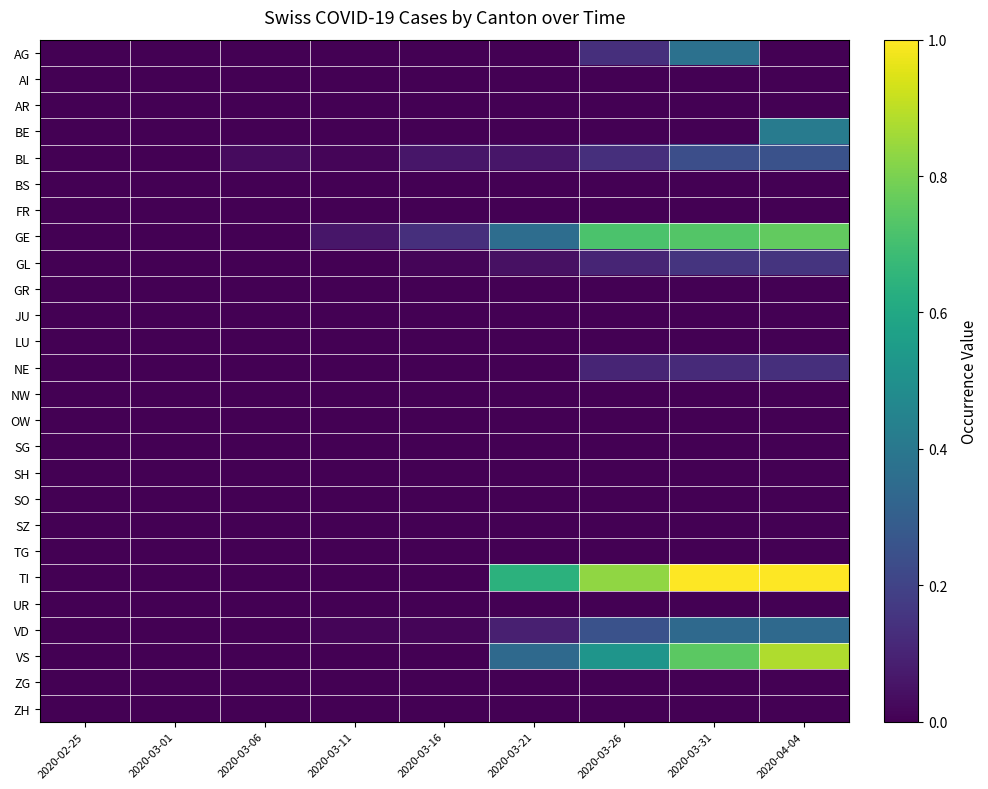

Between 2020-02-25 and 2020-03-01, which series saw the biggest shift?

AG